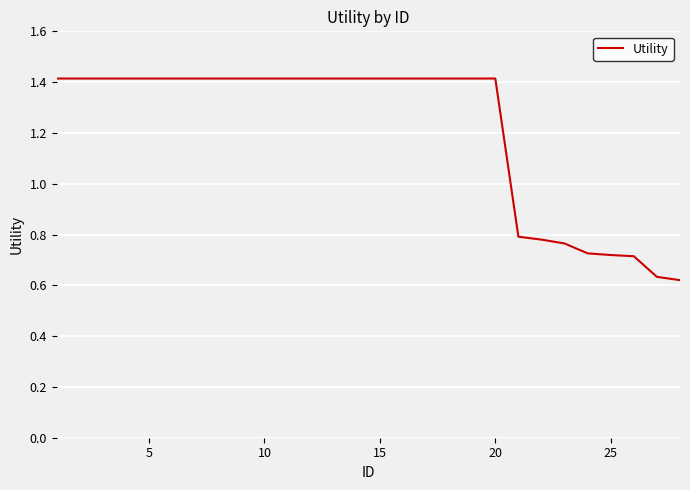

What is the maximum value shown in the chart?

1.4